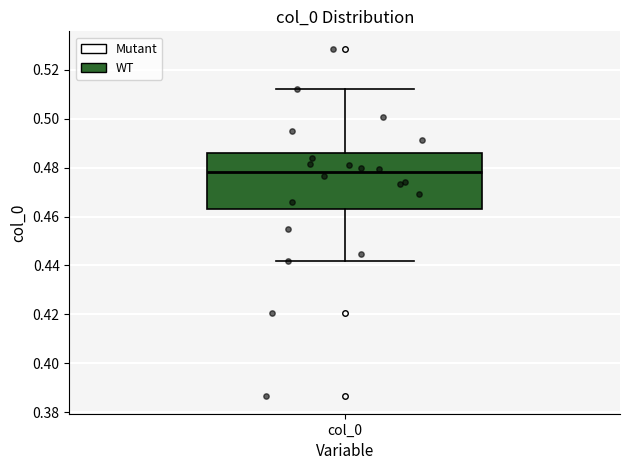

Where does the upper whisker of the box for col_0 end on the y-axis? The values are not printed on the chart, so give them approximately, as read against the axis.

0.512